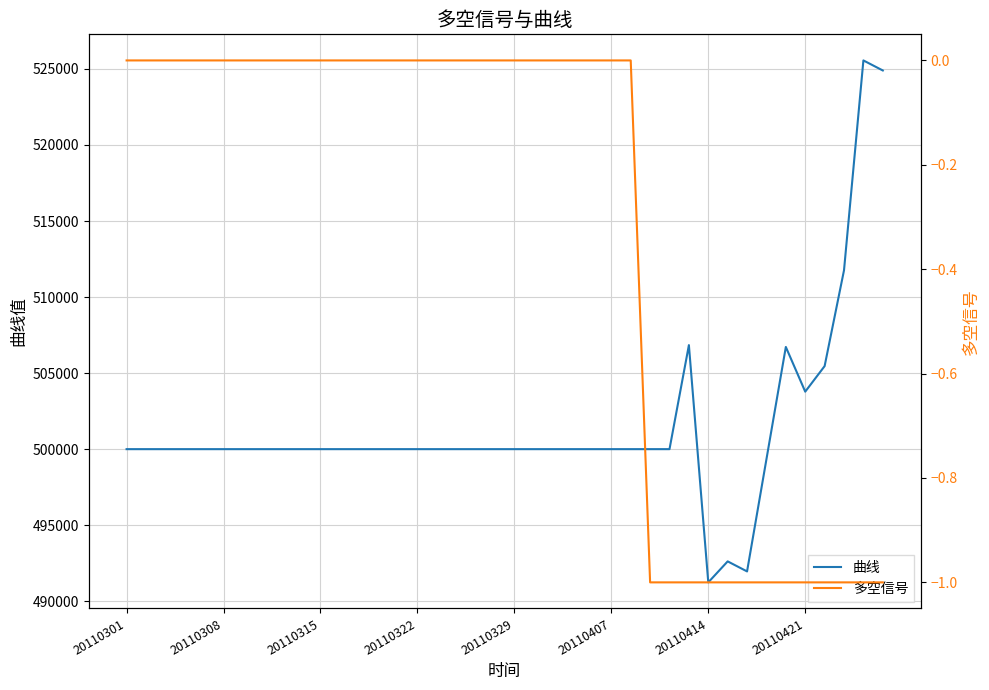

Which series has the widest spread of values?

曲线